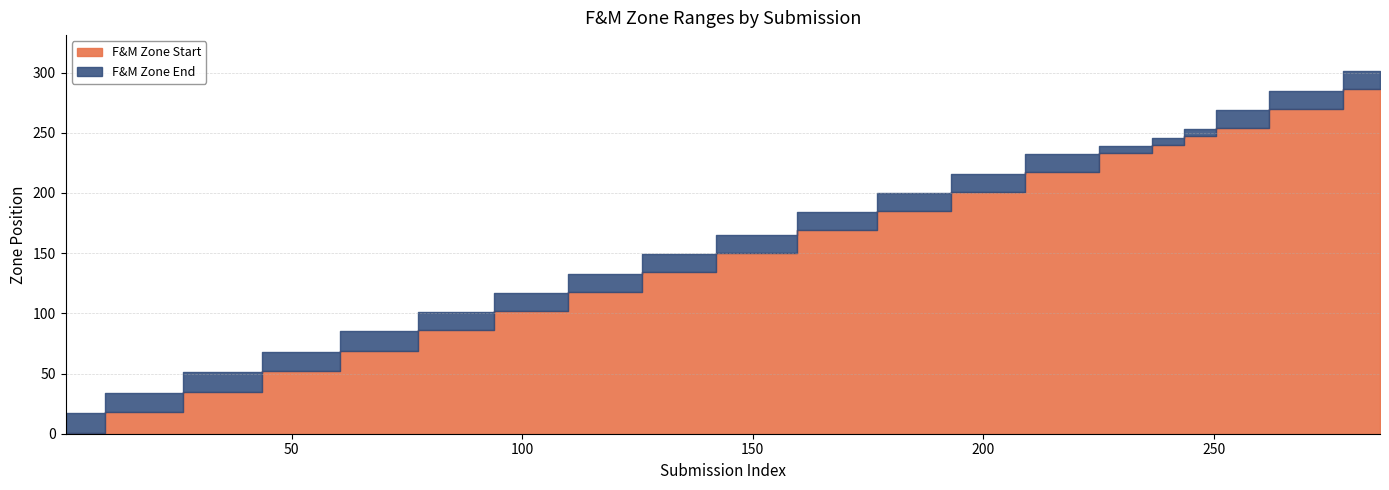

Which category has the highest value across all series?

286